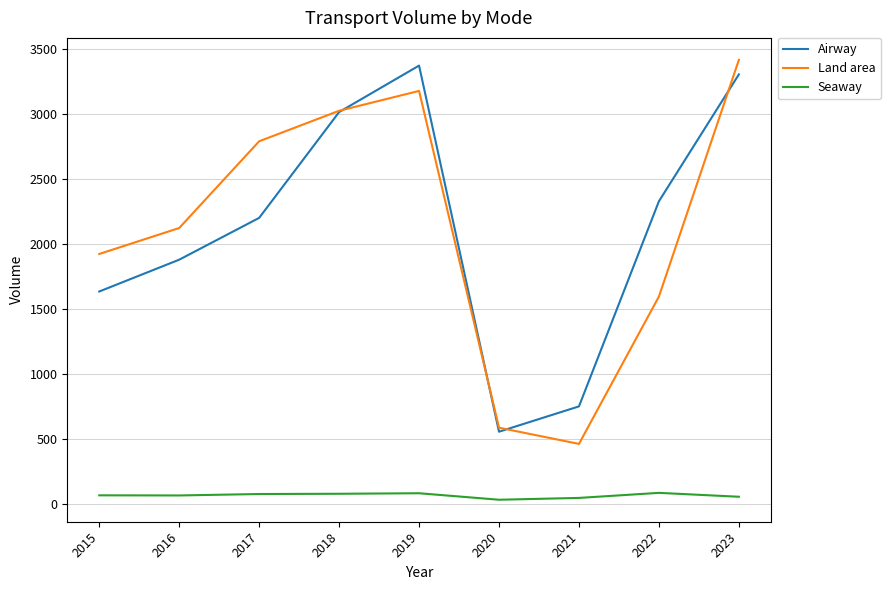

The value of Airway at 2015 is 1636. True or false?

True